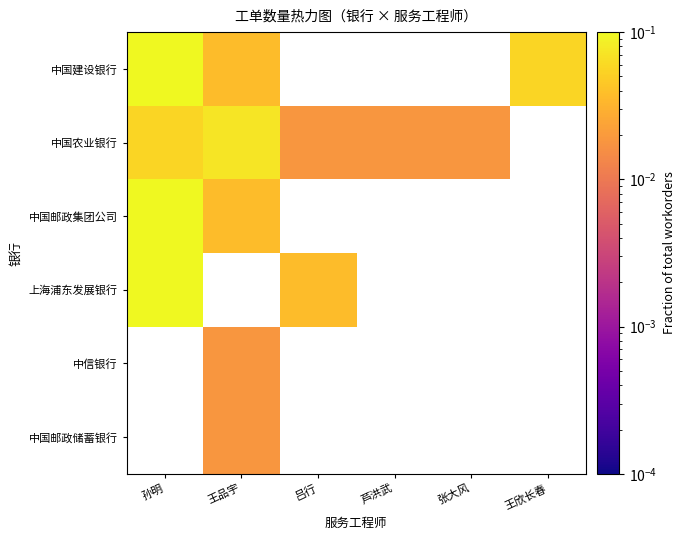

Rank the categories by 上海浦东发展银行 value from highest to lowest.

孙明, 王品宇, 吕行, 芦洪武, 张大风, 王欣长春